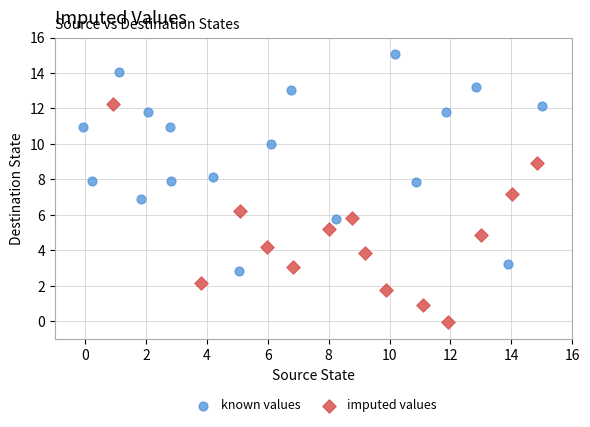

What are all the series names shown in the legend?

known values, imputed values